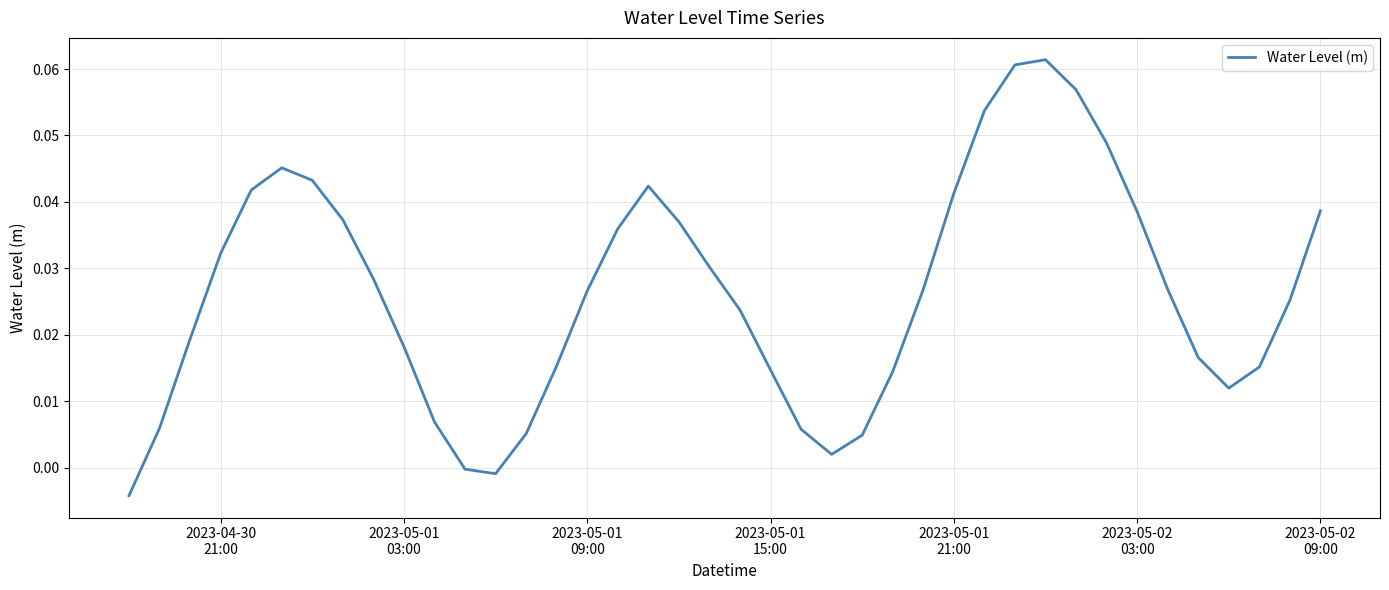

Reading left to right, transcribe all the data shown in this chart.

-0.0	0.0	0.0	0.0	0.0	0.0	0.0	0.0	0.0	0.0	0.0	-0.0	-0.0	0.0	0.0	0.0	0.0	0.0	0.0	0.0	0.0	0.0	0.0	0.0	0.0	0.0	0.0	0.0	0.1	0.1	0.1	0.1	0.0	0.0	0.0	0.0	0.0	0.0	0.0	0.0